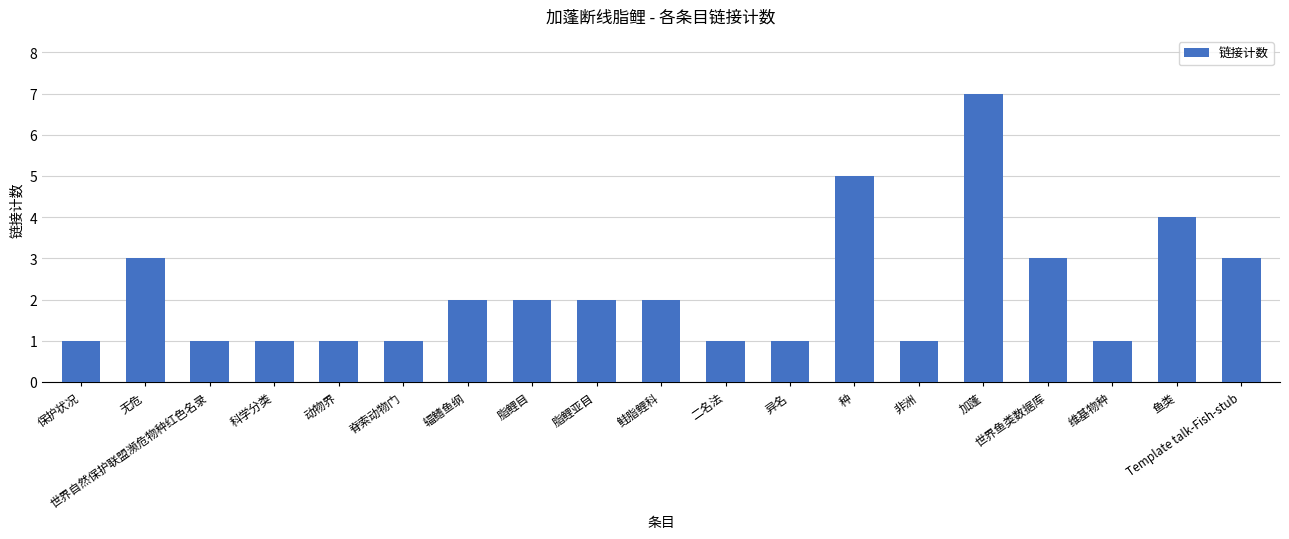

What is the smallest value displayed?

1